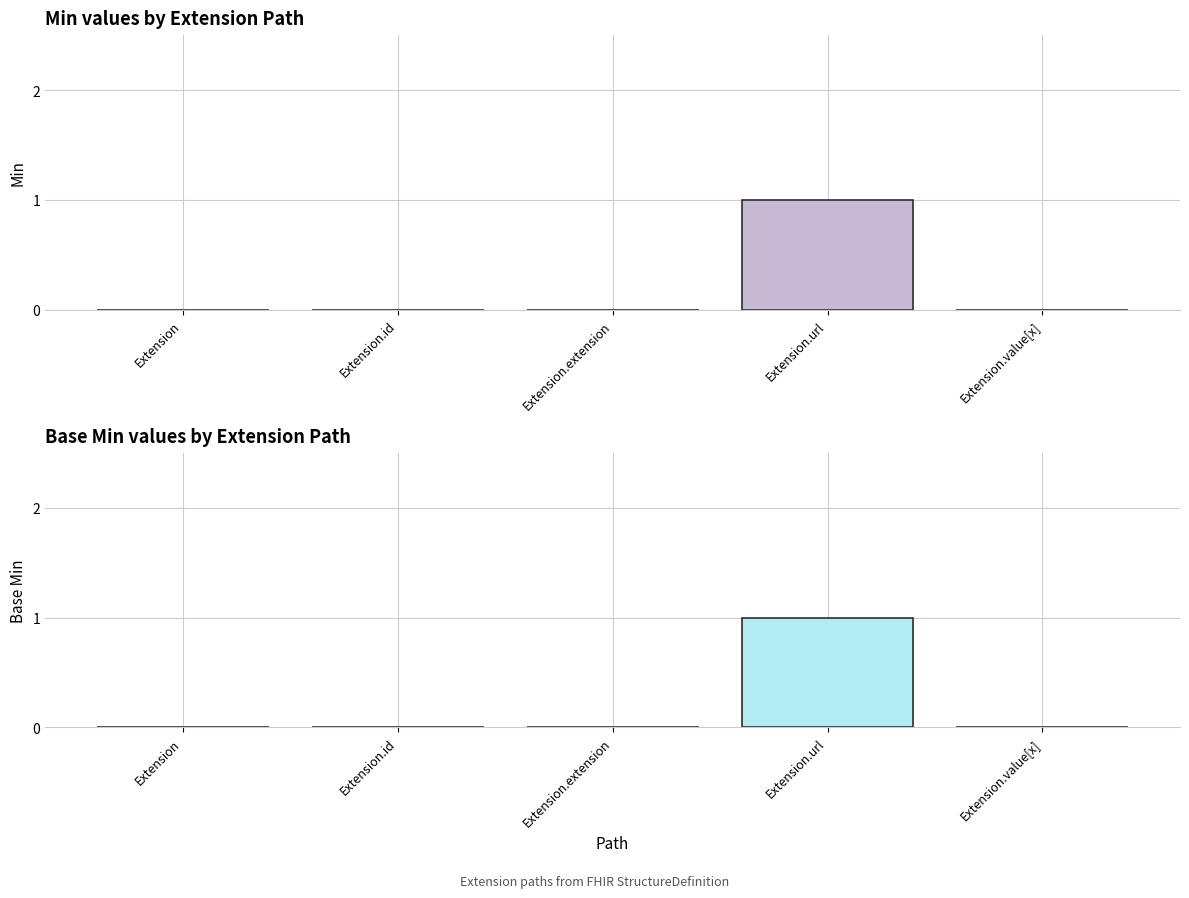

How many values in the Base Min series exceed 0?

1